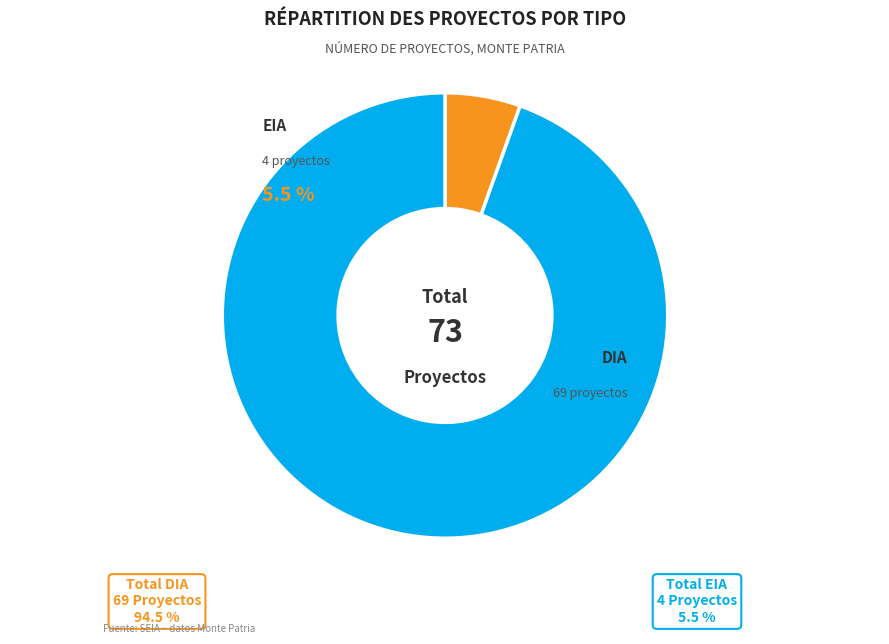

What is the majority slice?

DIA